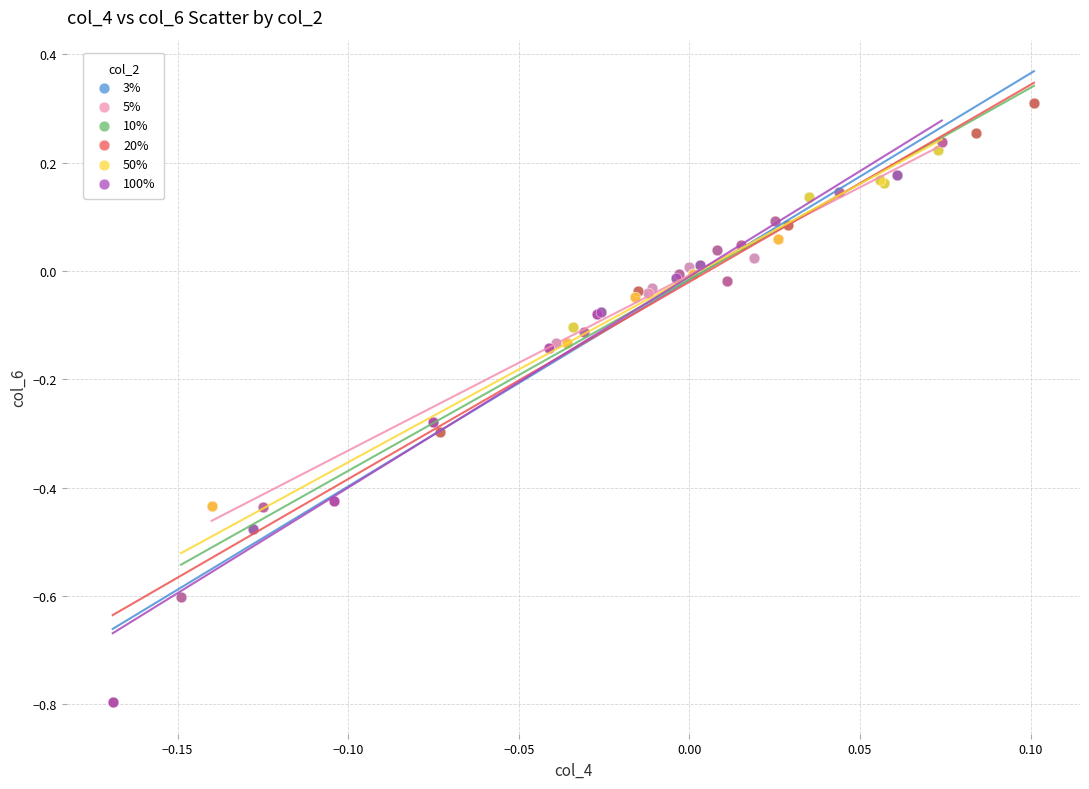

What are all the series names shown in the legend?

3%, 5%, 10%, 20%, 50%, 100%